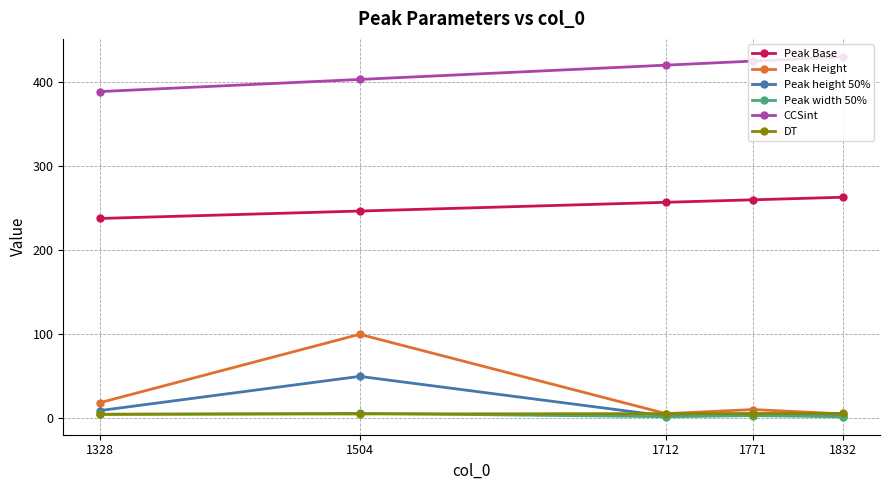

Which series has the widest spread of values?

Peak Height